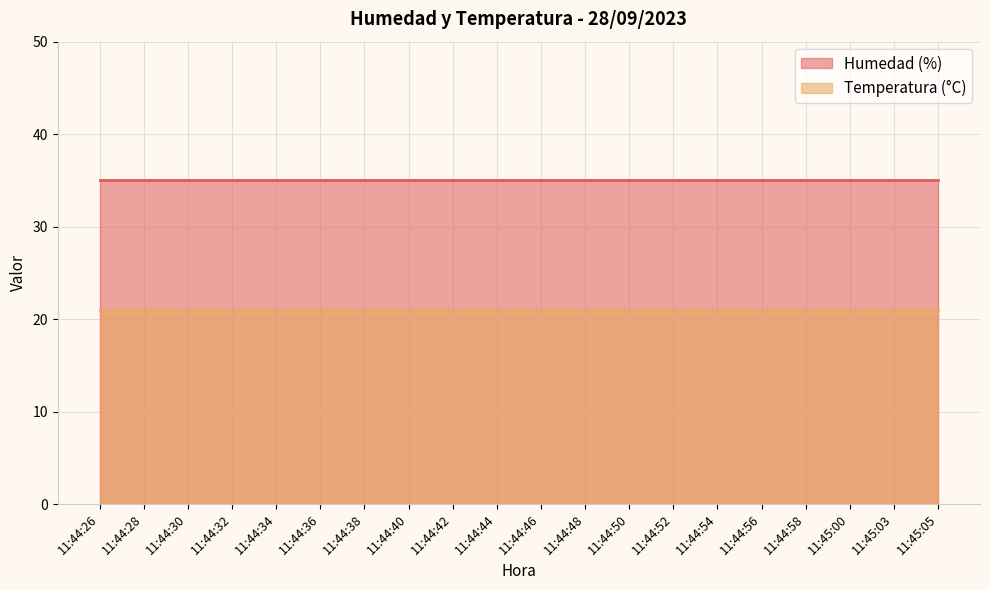

What position from the left is 11:44:46?

11